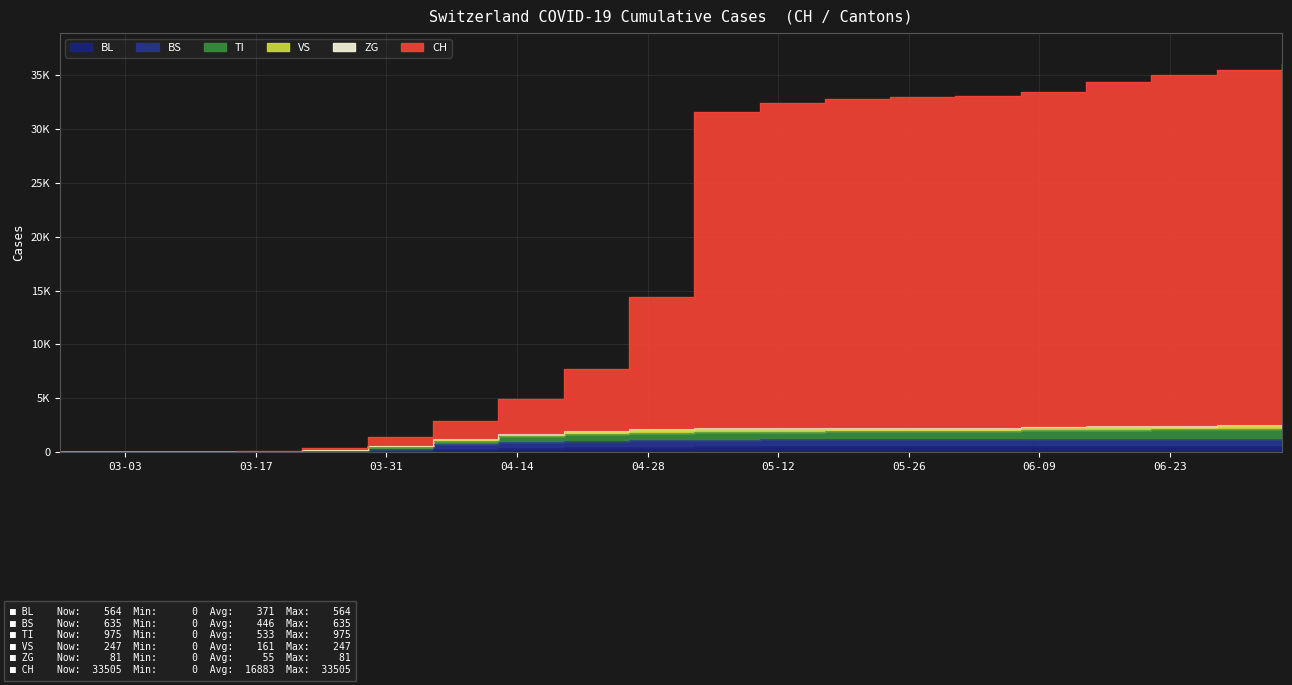

How many lines are shown in the chart?

6